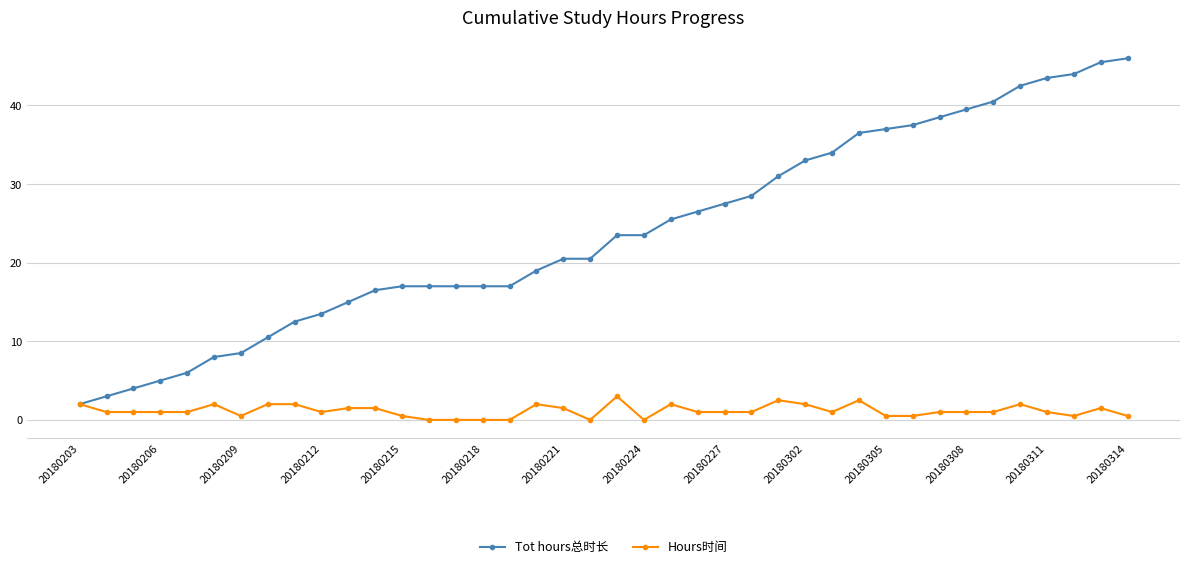

Rank the series by their maximum value, from lowest to highest.

Hours时间, Tot hours总时长